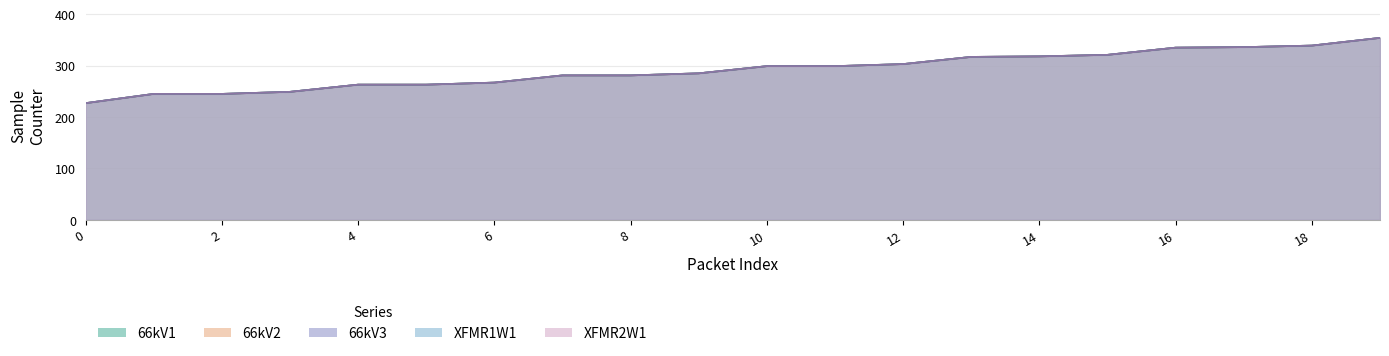

Which has a higher value, 15 or 17?

17